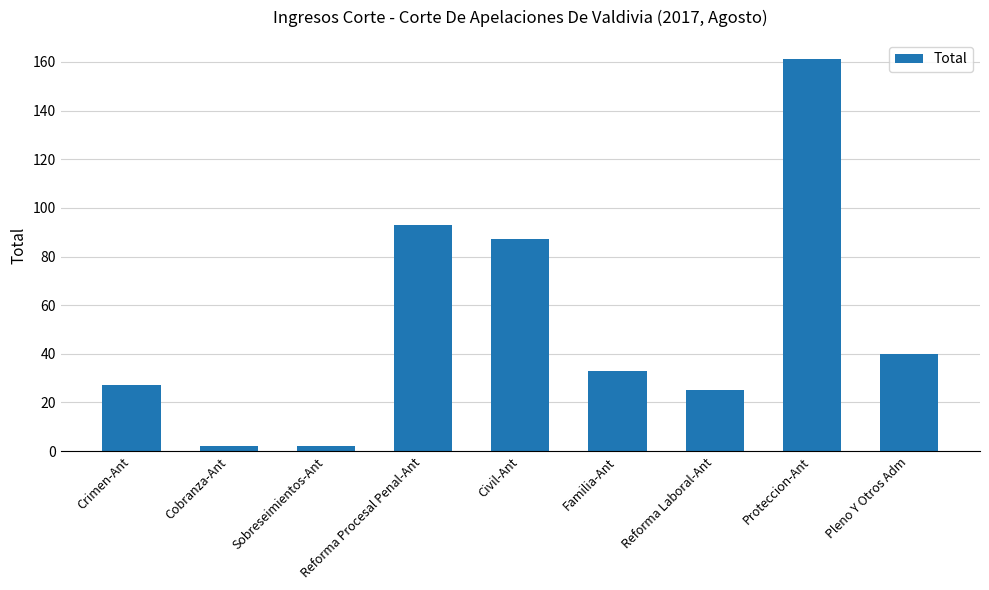

Reading left to right, what are all the values shown in this chart?

27	2	2	93	87	33	25	161	40